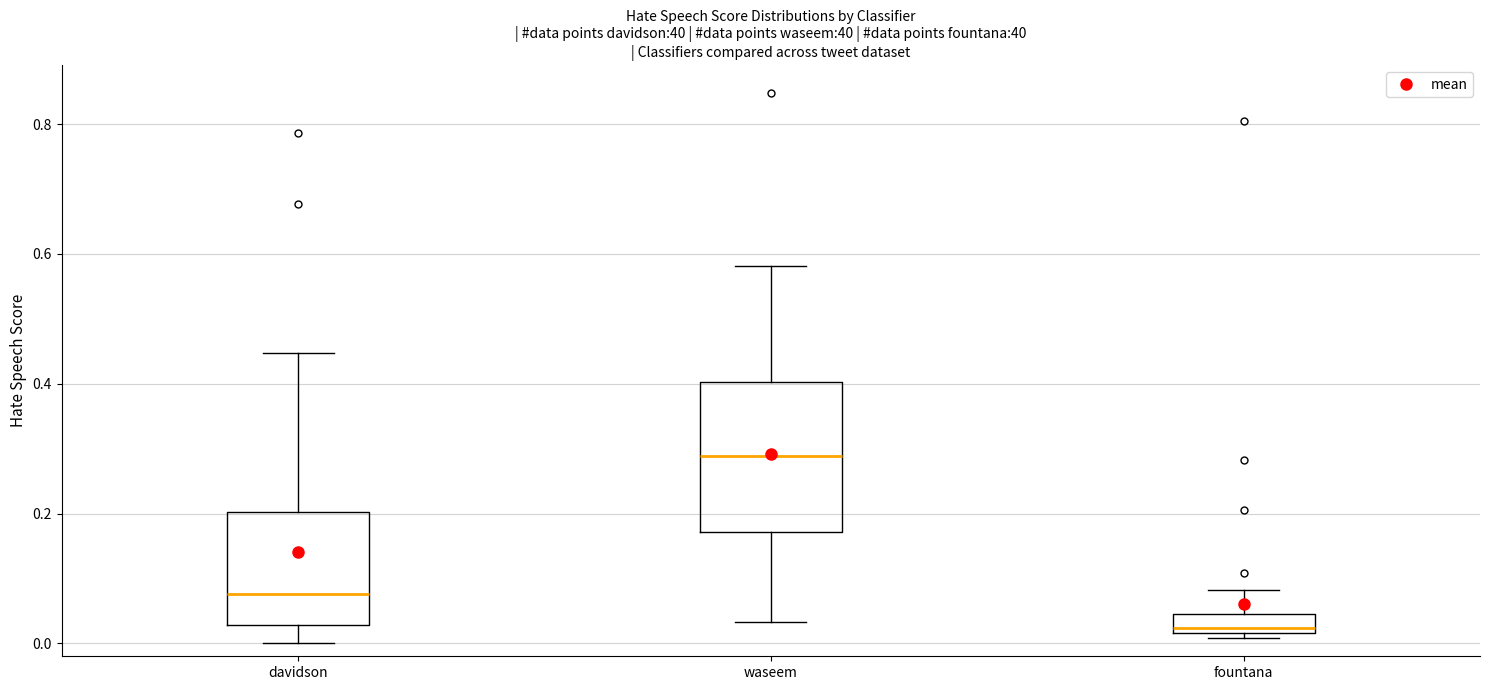

Comparing the boxes themselves (not the whiskers), which one is the tallest?

waseem